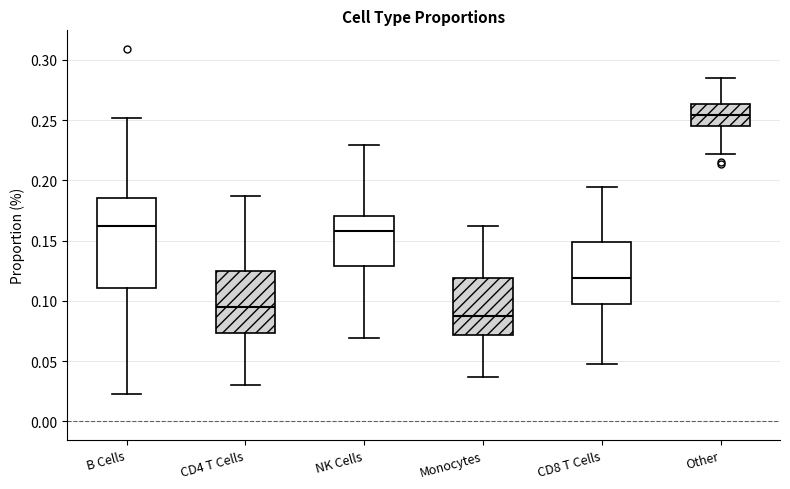

Where is the upper edge of the box for B Cells on the y-axis? The values are not printed on the chart, so give them approximately, as read against the axis.

0.185